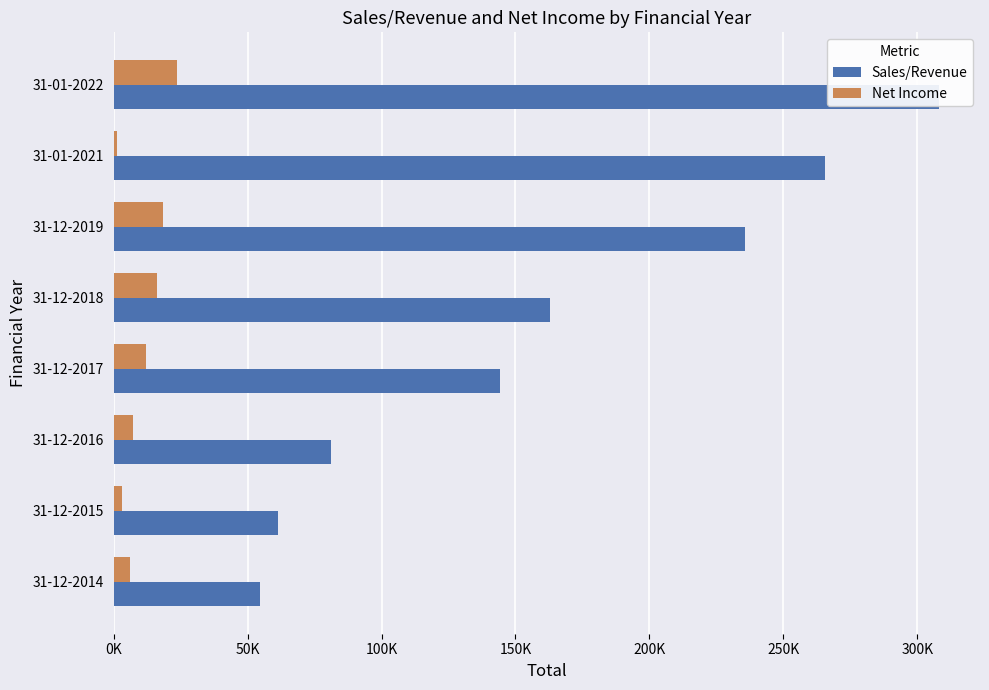

Does the chart contain stacked bars?

No